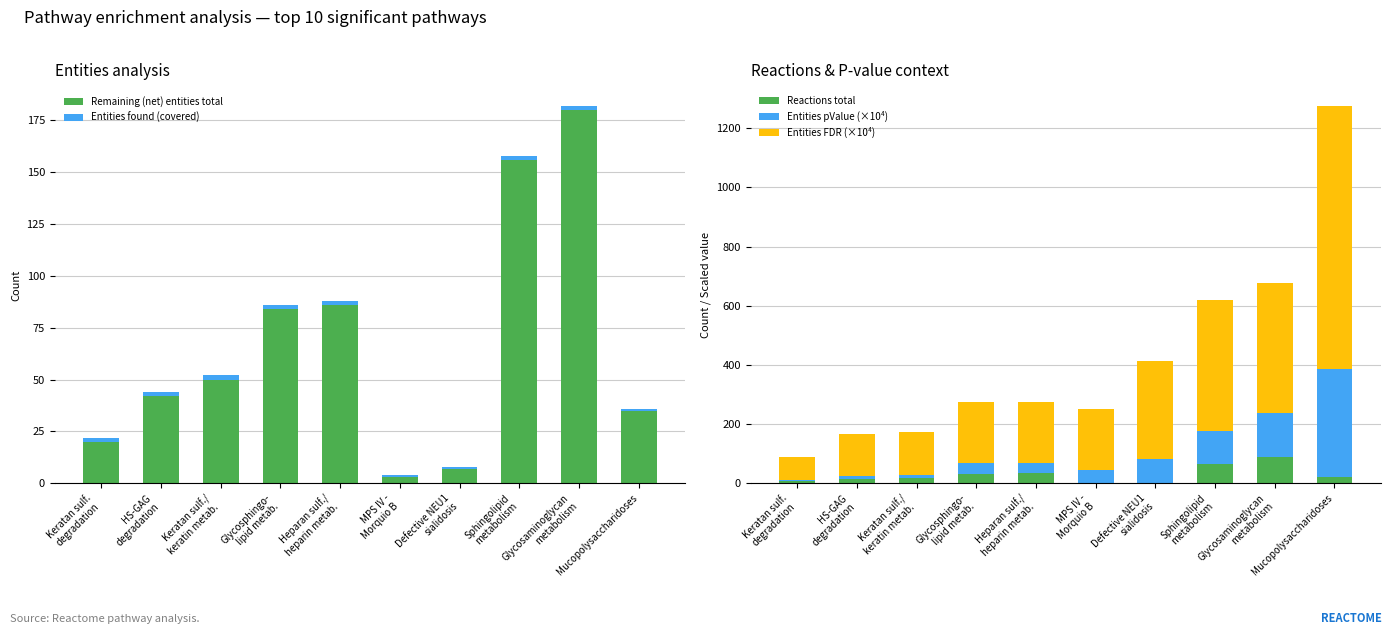

How many data points in Entities found (covered) are less than 2?

3